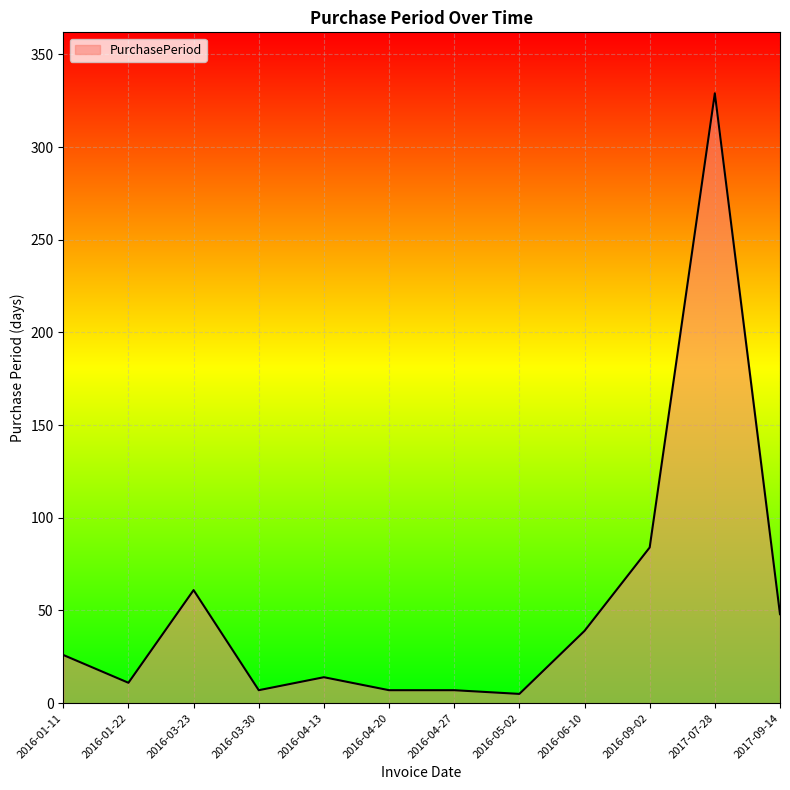

The value at 2017-07-28 is 329. True or false?

True